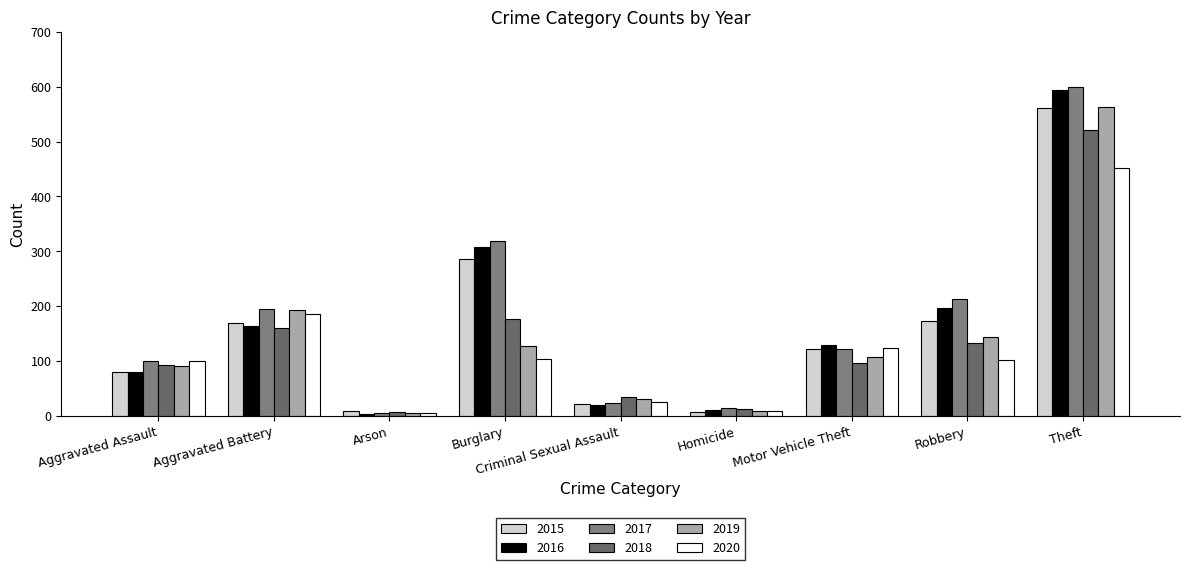

What is the spread (max minus min) of values at Aggravated Assault?

20